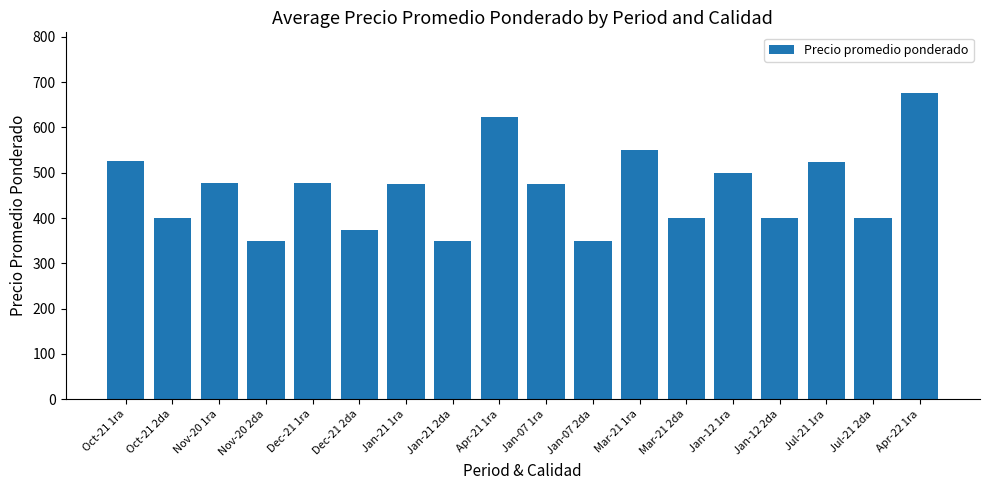

How many distinct data groups are displayed?

1